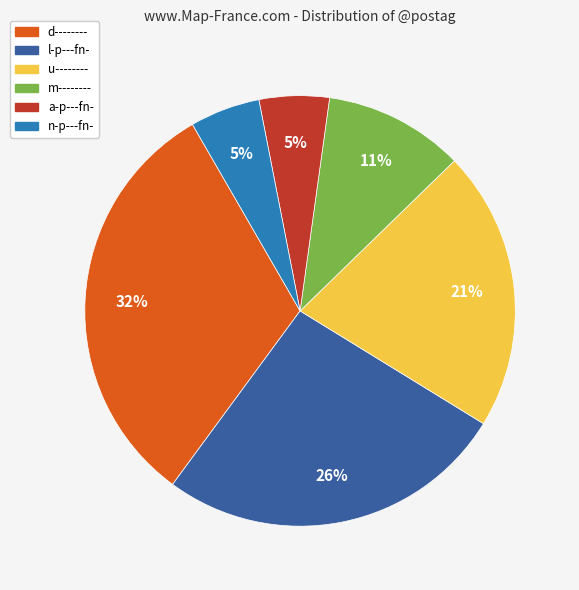

Do l-p---fn- and u-------- together represent more than half of the pie?

No